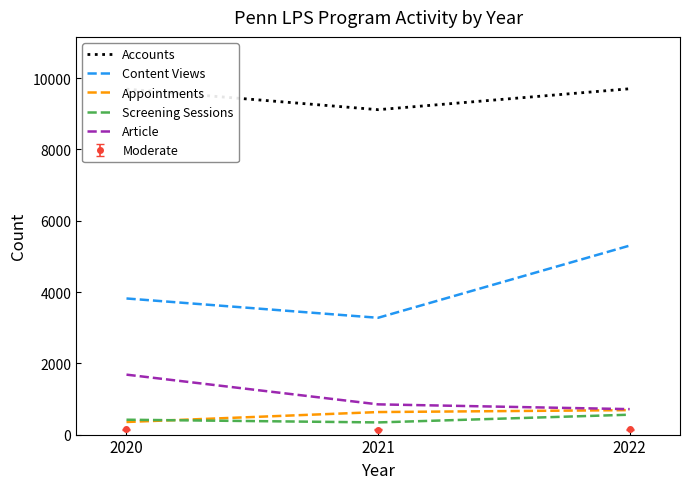

Rank the categories by Content Views value from highest to lowest.

2022, 2020, 2021